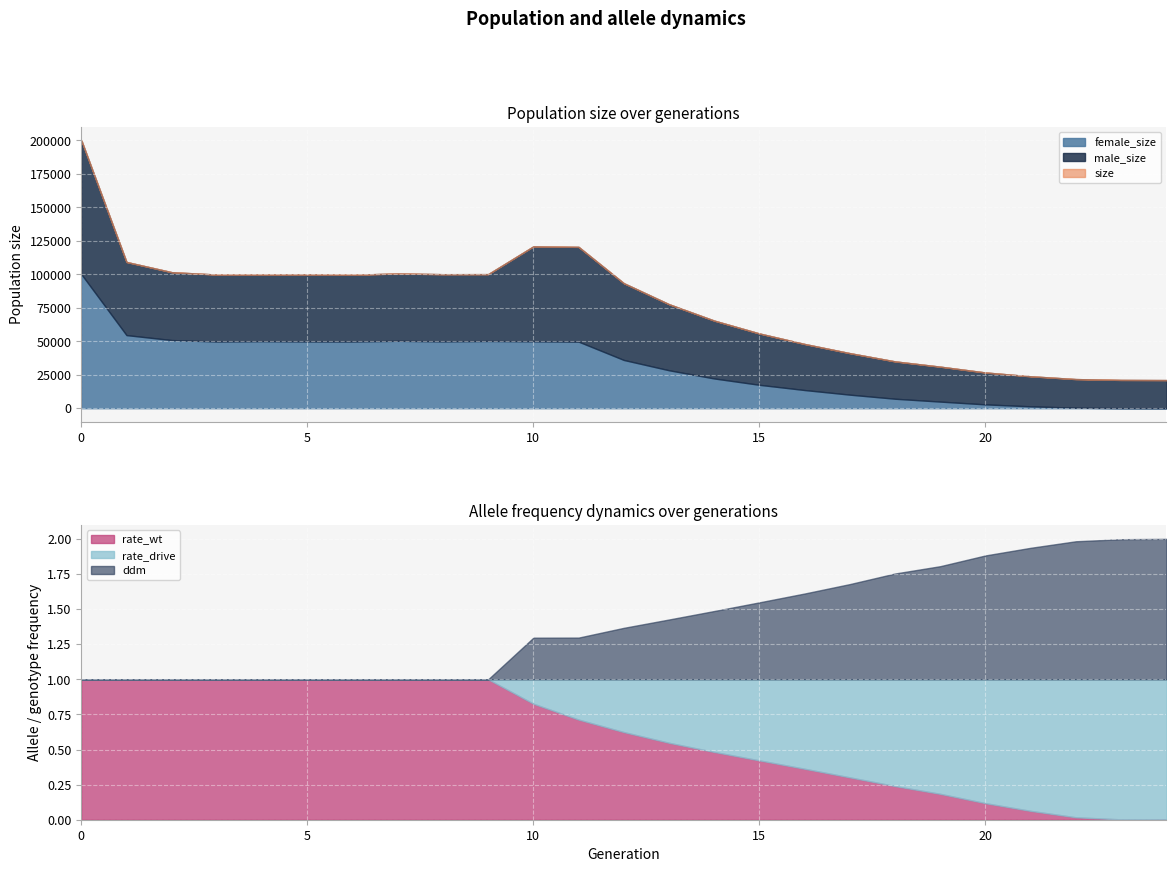

Reading right to left, list all the values displayed in this chart.

size: 21000.0	21104.0	21744.0	23833.0	26673.0	31012.0	34950.0	41098.0	47946.0	55788.0	65402.0	77650.0	93339.0	120426.0	120817.0	100087.0	100044.0	100576.0	99620.0	99905.0	99798.0	99768.0	101548.0	109165.0	200119.0
male_size: 21000.0	21051.0	21364.0	22427.0	23809.0	26070.0	27875.0	30975.0	34377.0	38322.0	43189.0	49318.0	57316.0	70718.0	70872.0	49900.0	50146.0	50266.0	49817.0	50067.0	49754.0	49960.0	50680.0	54588.0	99983.0
female_size: 0.0	53.0	380.0	1406.0	2864.0	4942.0	7075.0	10123.0	13569.0	17466.0	22213.0	28332.0	36023.0	49708.0	49945.0	50187.0	49898.0	50310.0	49803.0	49838.0	50044.0	49808.0	50868.0	54577.0	100136.0
rate_wt: 0.0	0.0	0.0	0.1	0.1	0.2	0.2	0.3	0.4	0.4	0.5	0.5	0.6	0.7	0.8	1.0	1.0	1.0	1.0	1.0	1.0	1.0	1.0	1.0	1.0
rate_drive: 1.0	1.0	1.0	0.9	0.9	0.8	0.8	0.7	0.6	0.6	0.5	0.5	0.4	0.3	0.2	0.0	0.0	0.0	0.0	0.0	0.0	0.0	0.0	0.0	0.0
ddm: 1.0	1.0	1.0	0.9	0.9	0.8	0.8	0.7	0.6	0.5	0.5	0.4	0.4	0.3	0.3	0.0	0.0	0.0	0.0	0.0	0.0	0.0	0.0	0.0	0.0